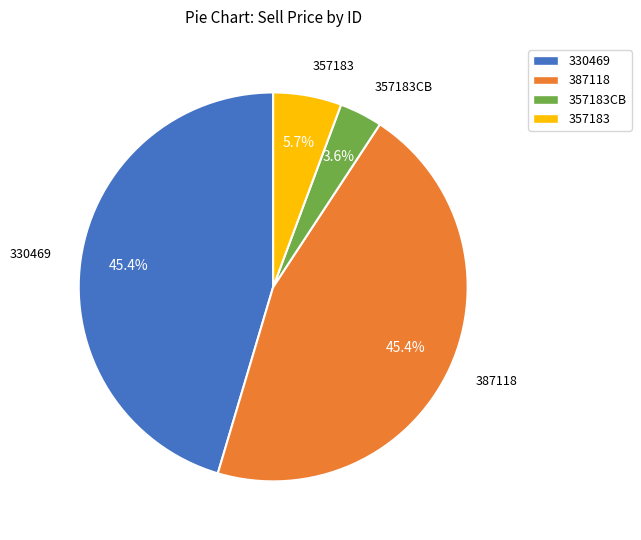

To the nearest percent, what is the difference between the 357183 and 387118 slice percentages?

40%